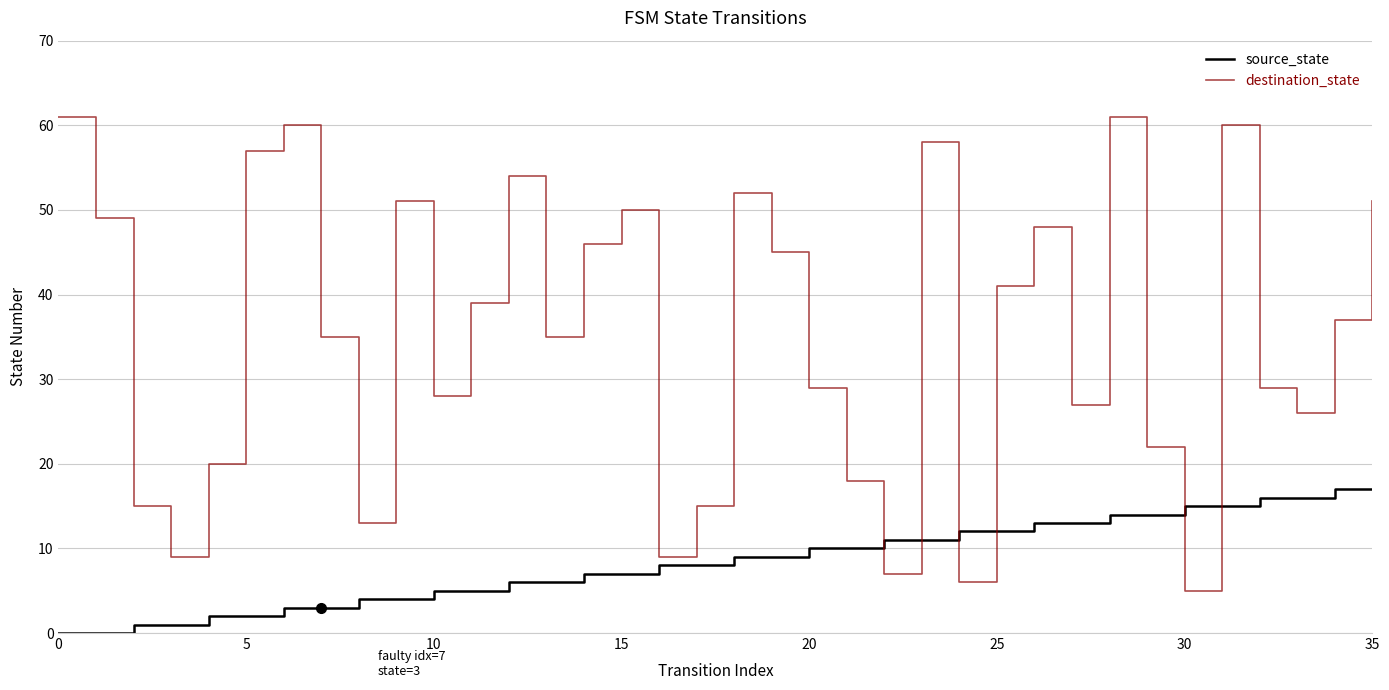

Rank the series by their maximum value, from lowest to highest.

source_state, destination_state